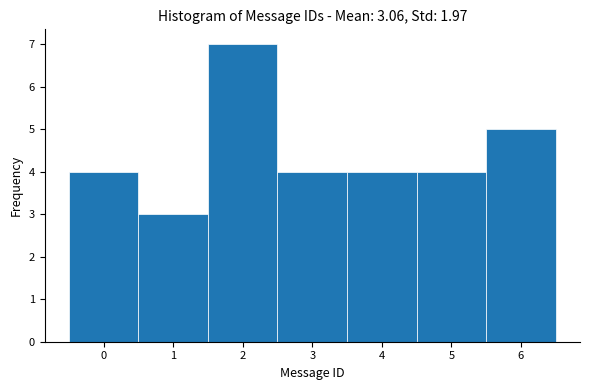

Reading left to right, transcribe this chart: for each bar, give the range it covers on the x-axis and its height. The values are not printed on the chart, so give them approximately, as read against the axis.

-0.5 to 0.5: 4
0.5 to 1.5: 3
1.5 to 2.5: 7
2.5 to 3.5: 4
3.5 to 4.5: 4
4.5 to 5.5: 4
5.5 to 6.5: 5